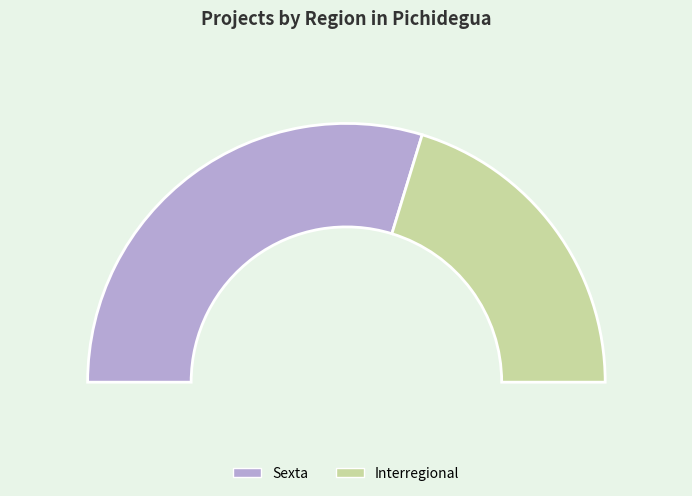

To the nearest percent, what is the average slice percentage?

50%